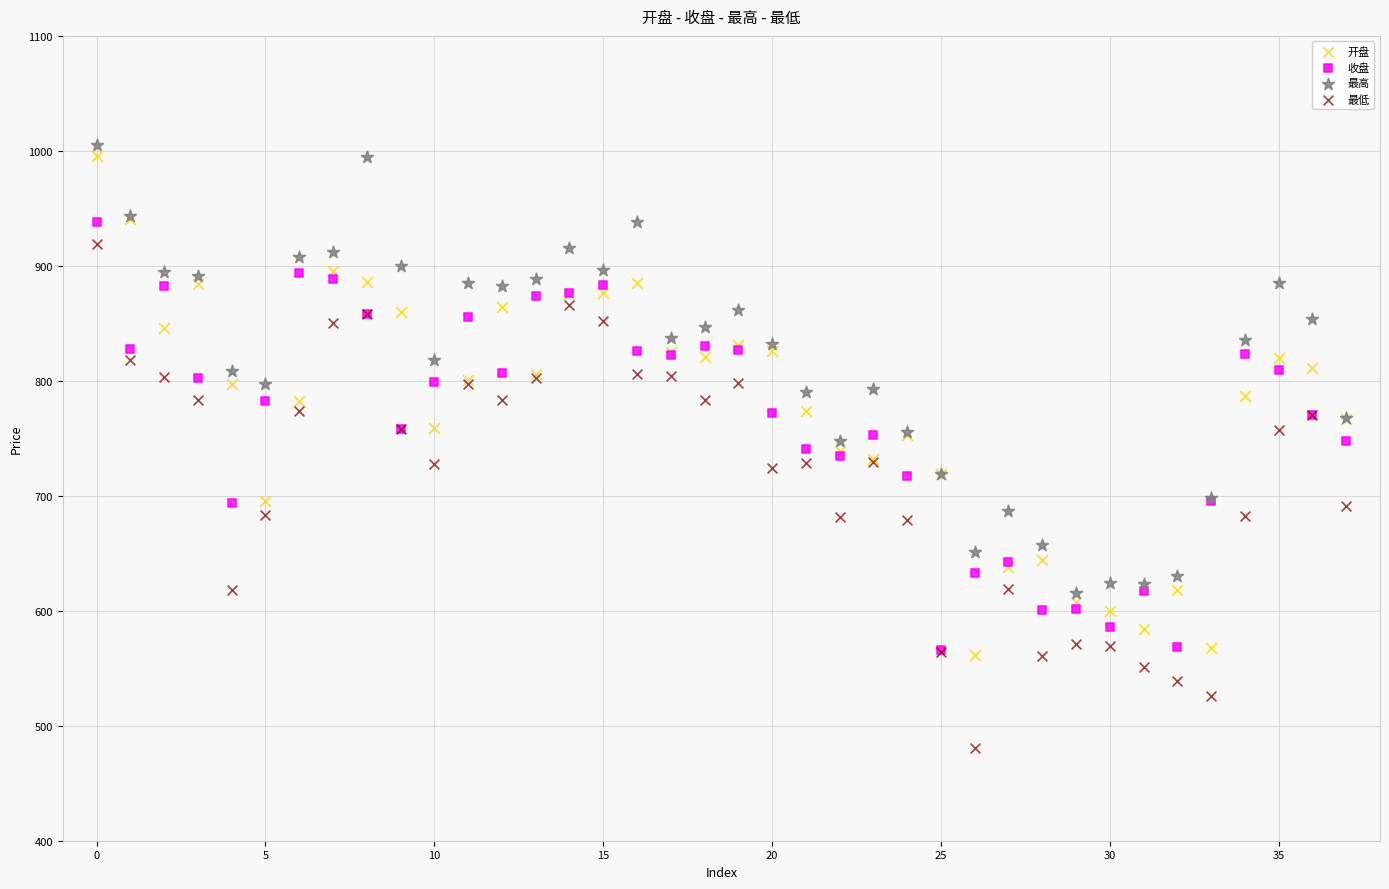

What are all the series names shown in the legend?

开盘, 收盘, 最高, 最低